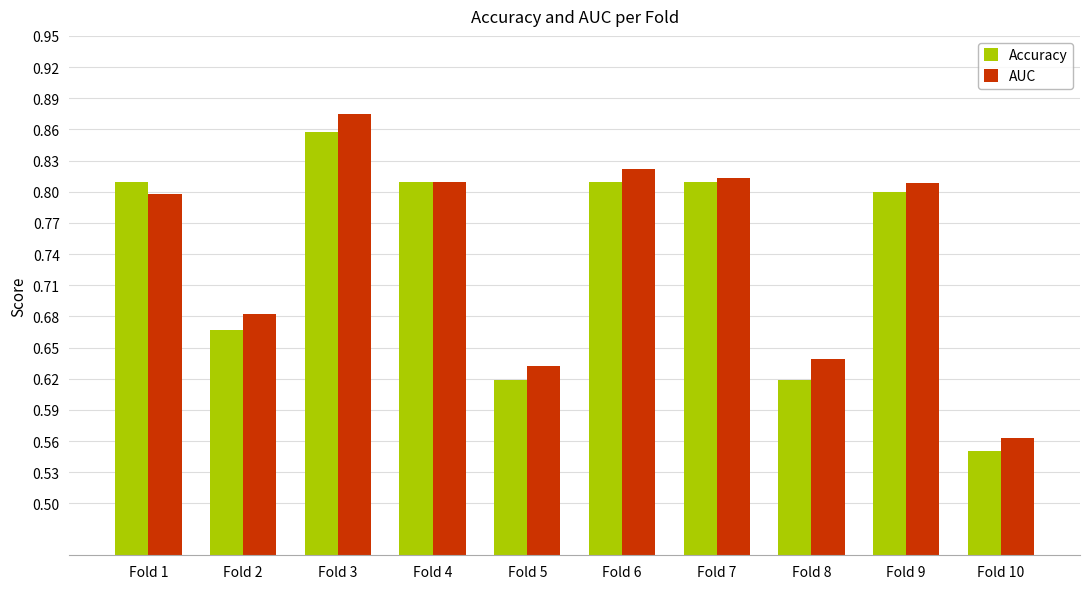

At how many categories does at least one series exceed 0?

10